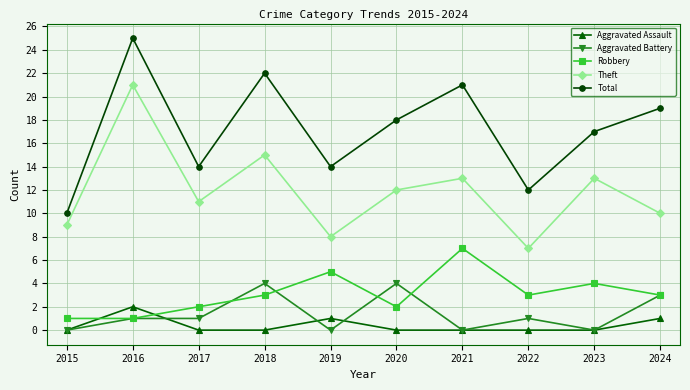

Which series changed the most between 2019 and 2023?

Theft